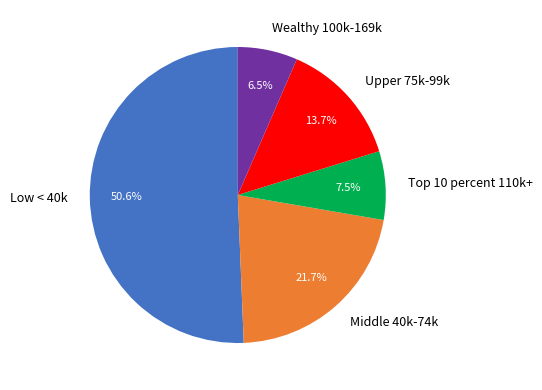

Is there a majority slice in this chart?

Yes